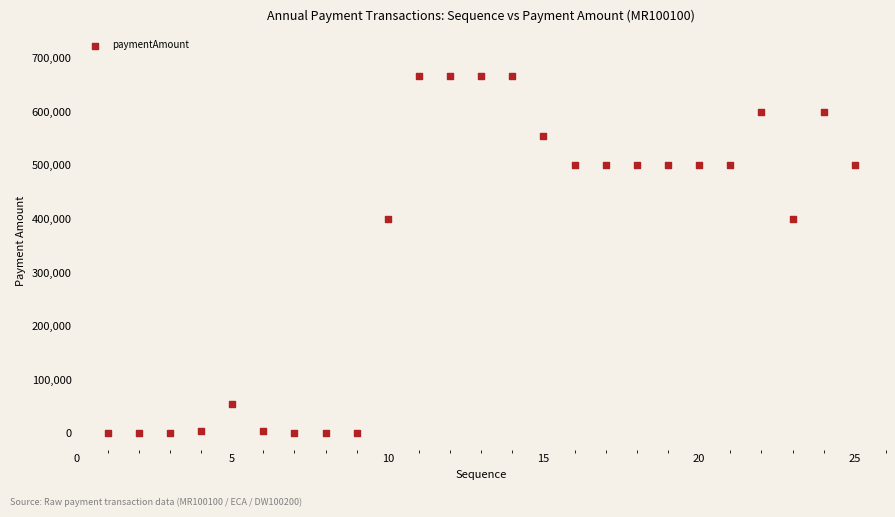

What is the range of X values (max minus min)?

24.0